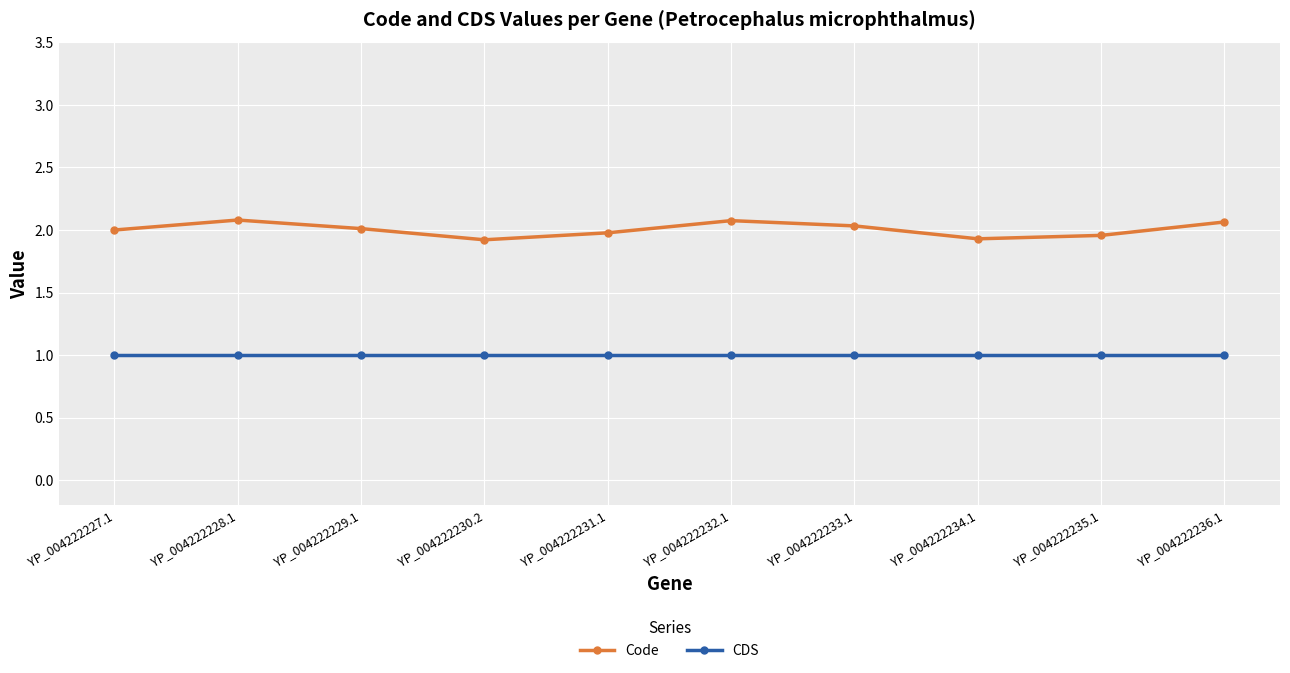

How many distinct data groups are displayed?

2